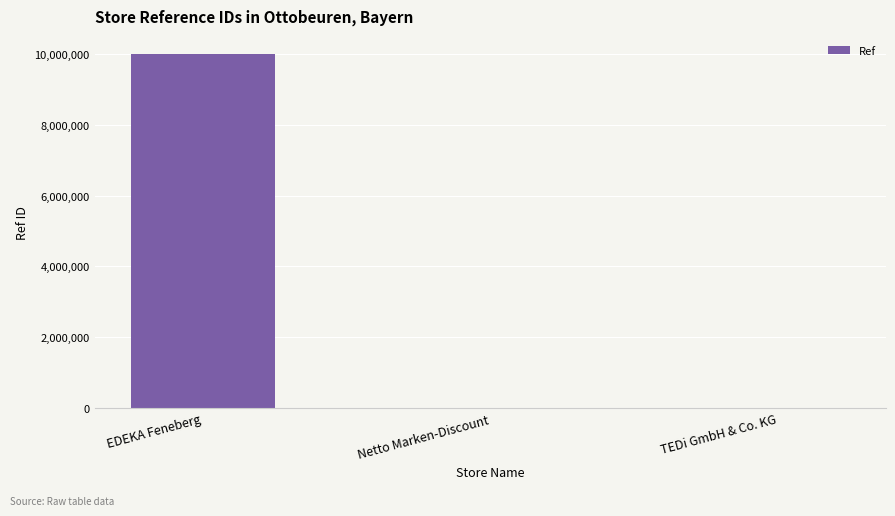

Which has a higher value, TEDi GmbH & Co. KG or EDEKA Feneberg?

EDEKA Feneberg